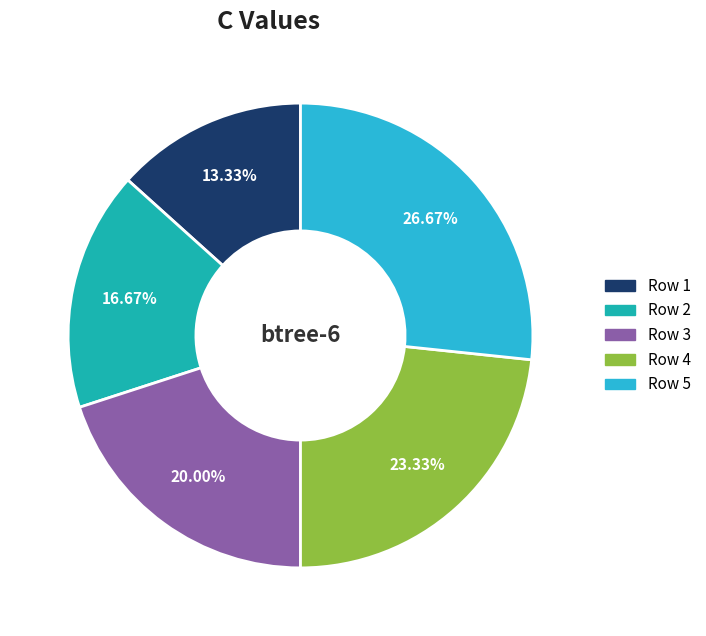

What portion of the pie excludes Row 4?

76.7%